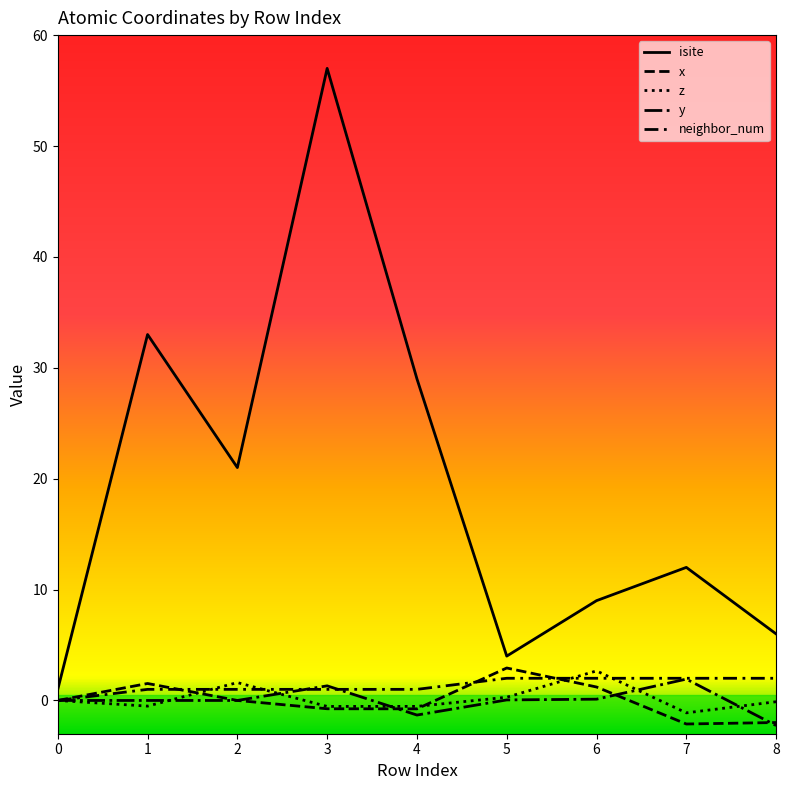

At 1, list the series in order from largest to smallest.

isite, x, neighbor_num, y, z